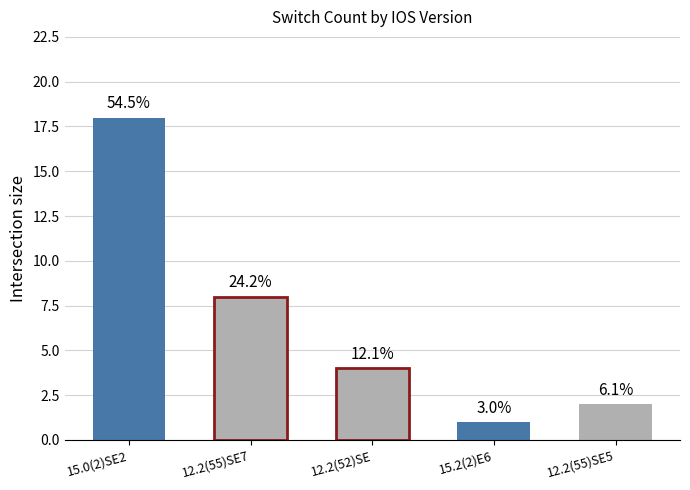

What is the minimum value shown in the chart?

1